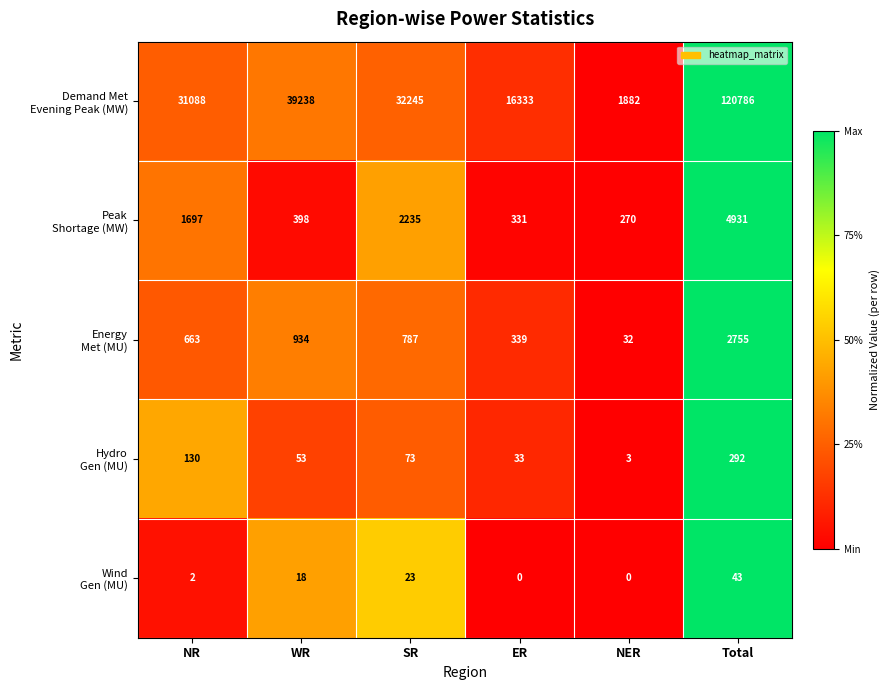

What is the total value across all series at NER?

2187